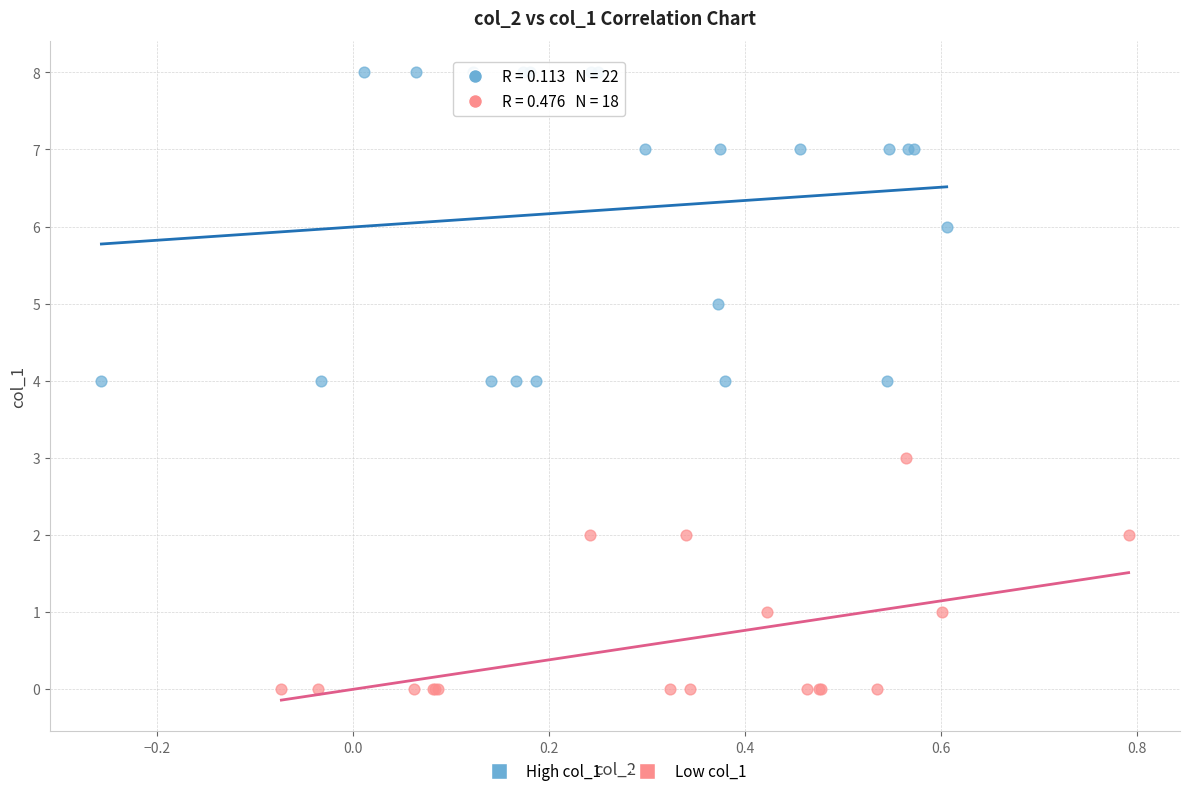

Which series has the largest Y range (max minus min)?

High col_1